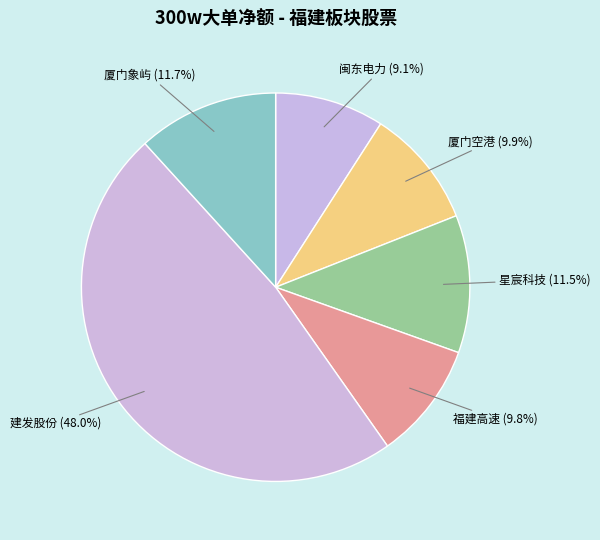

How many slices are in this pie chart?

6